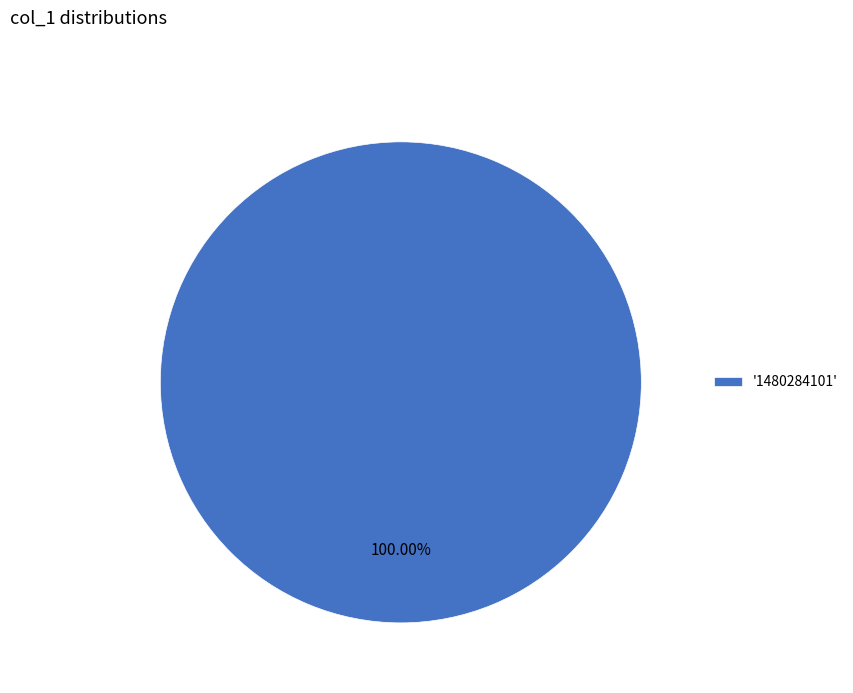

Rank the categories by value from lowest to highest.

'1480284101'